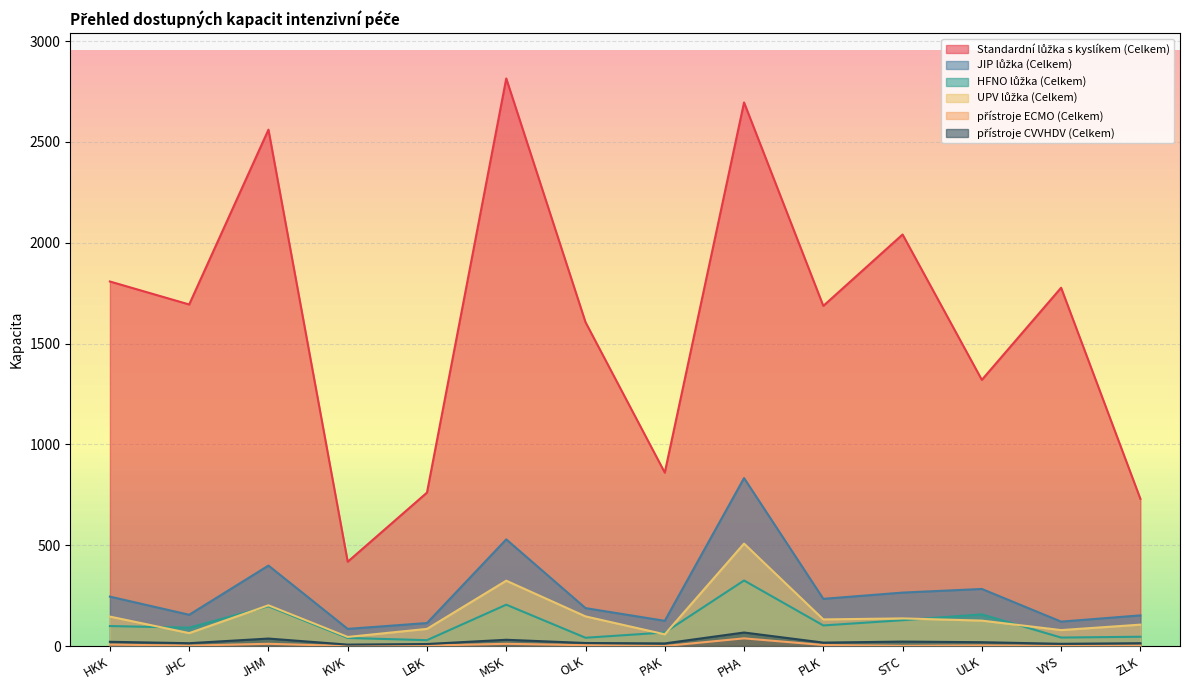

What position from the left is STC?

11